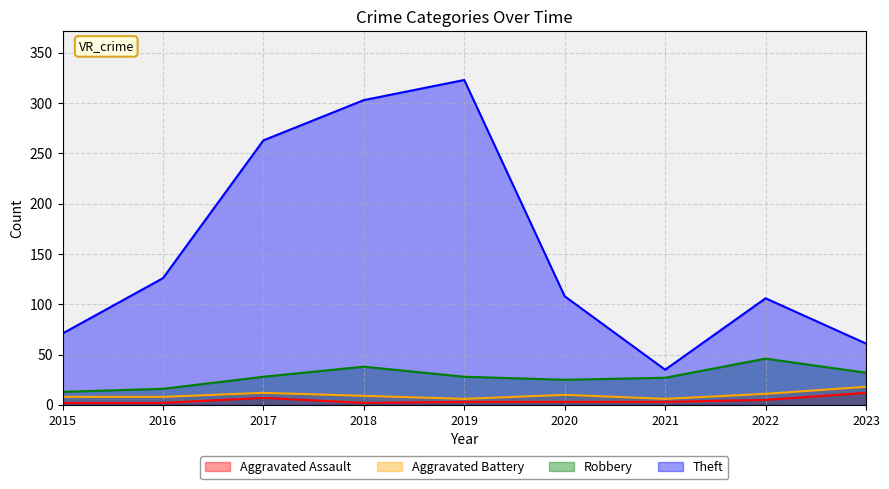

Which series changed the most between 2016 and 2022?

Robbery